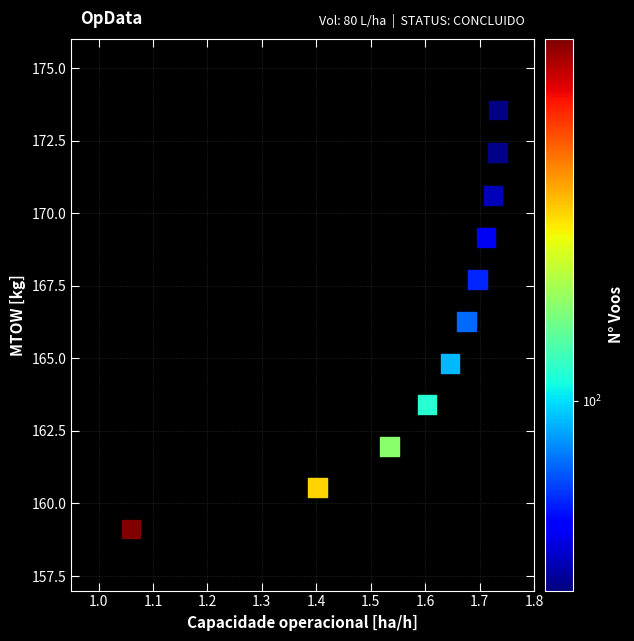

What is the range of X values (max minus min)?

0.7